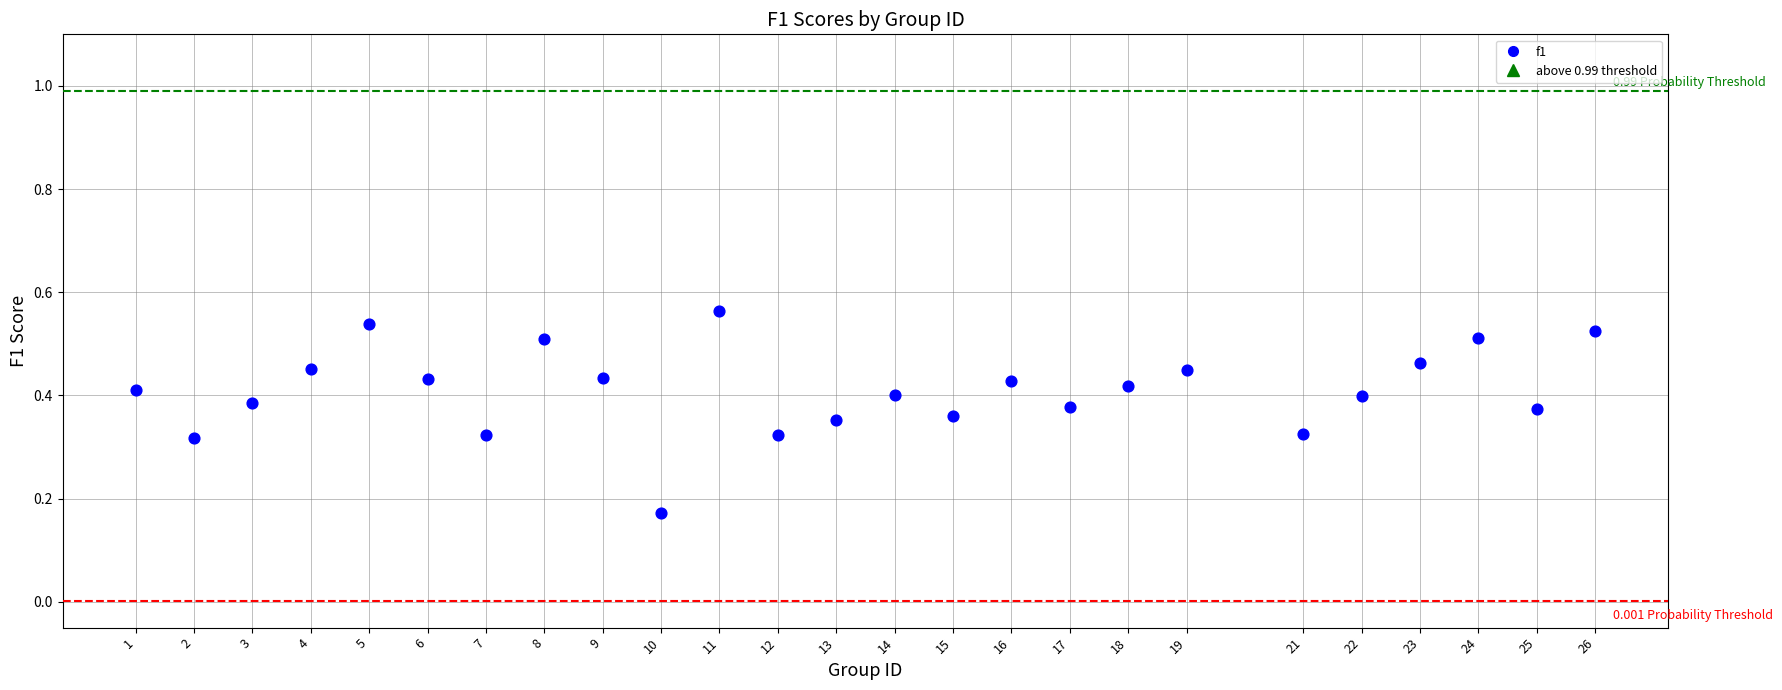

What is the range of X values (max minus min)?

25.0